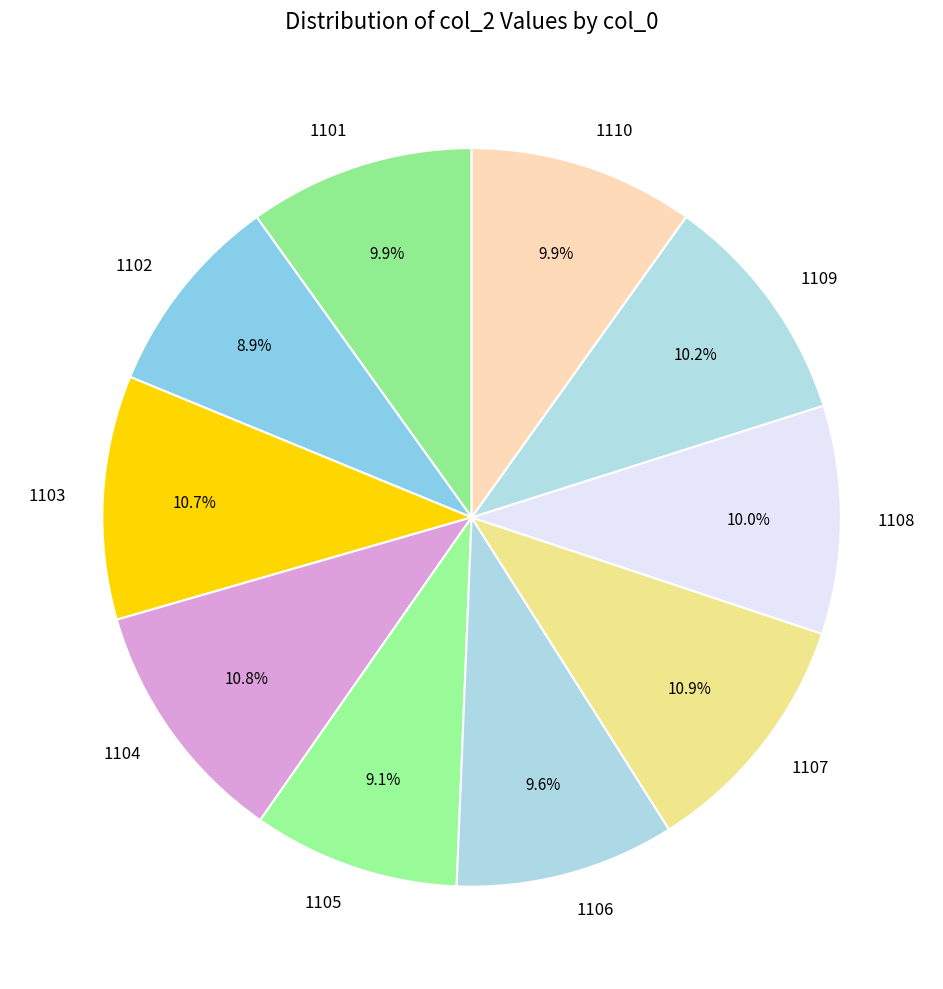

To the nearest percent, what is the combined percentage of 1102 and 1103?

20%